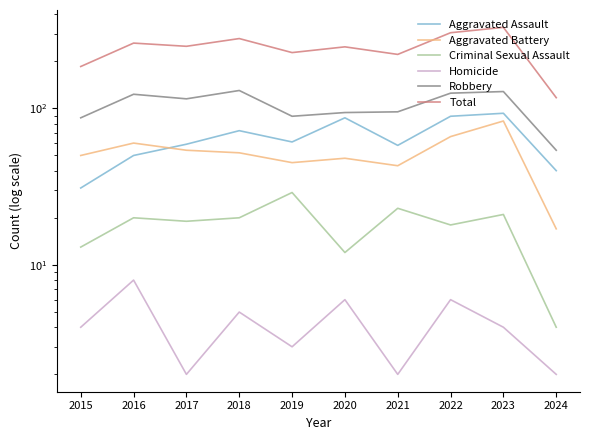

How many data points in Aggravated Assault are above 61?

4